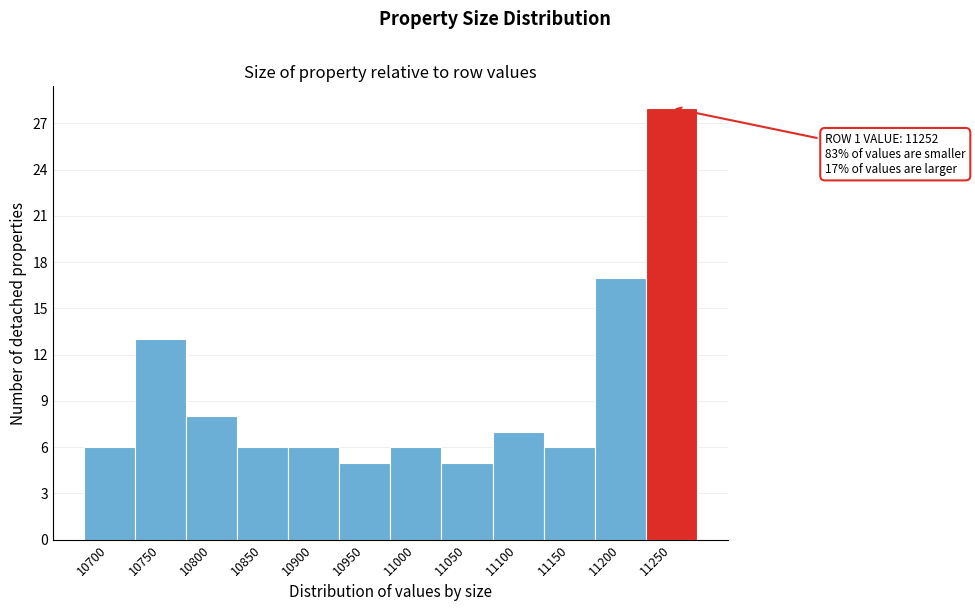

Reading left to right, list all the values displayed in this chart.

6	13	8	6	6	5	6	5	7	6	17	28